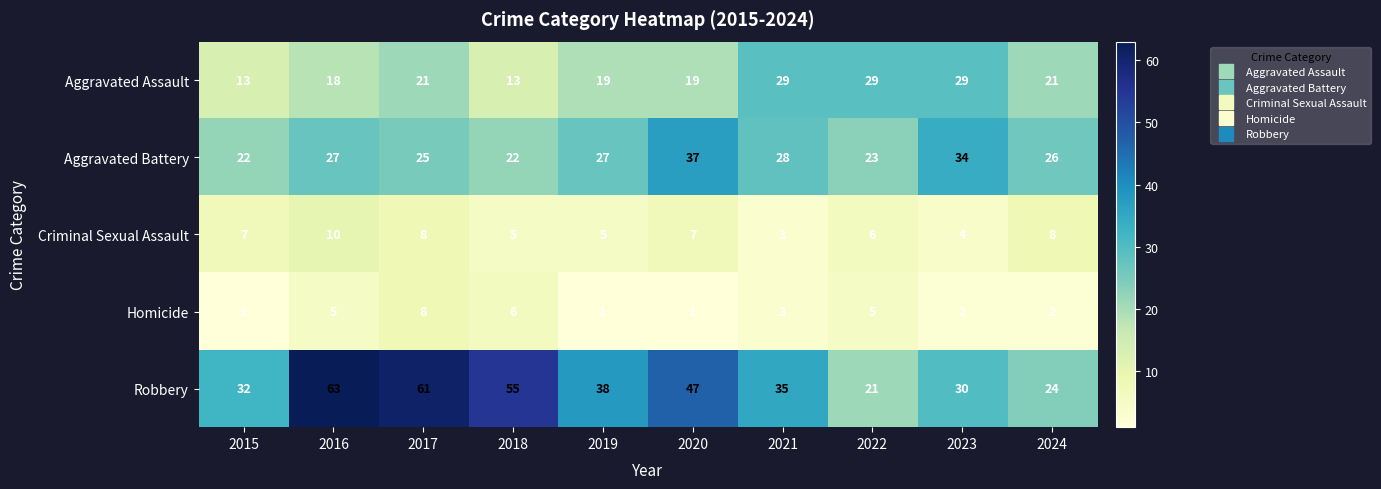

What is the difference between the maximum and minimum values in the Criminal Sexual Assault series?

7